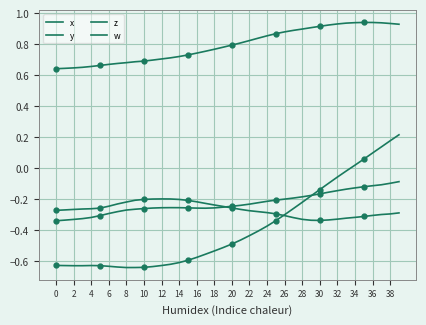

What is the sum of all z values?

-9.1